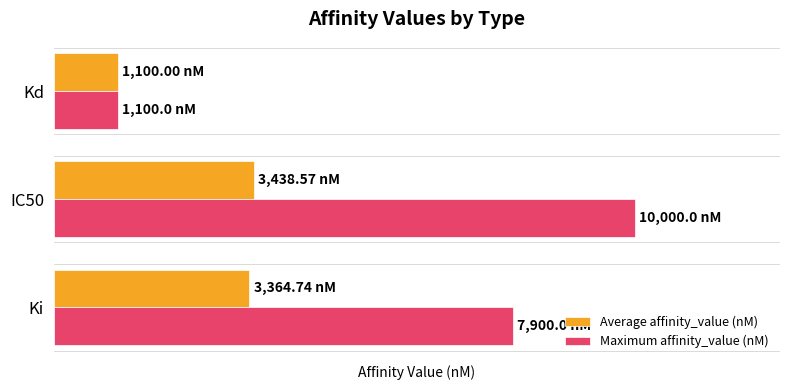

What is the smallest value displayed?

1100.0